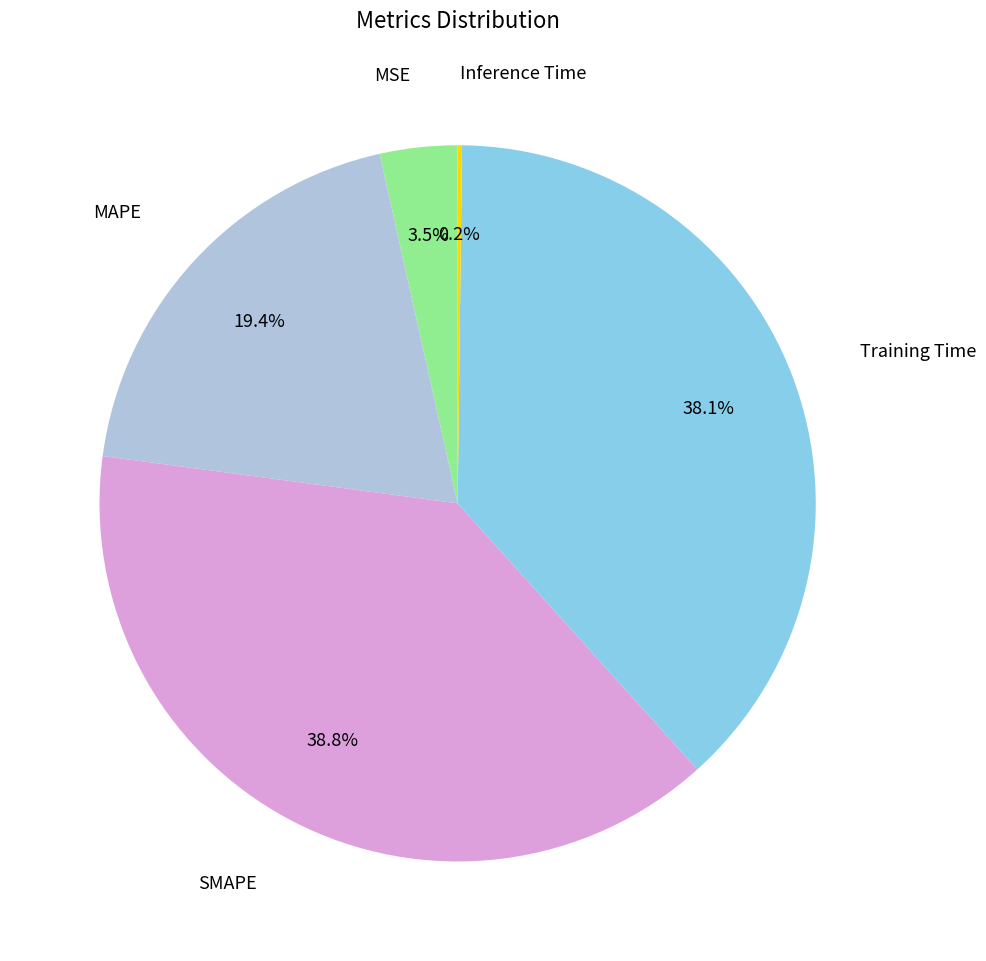

Is there a majority slice in this chart?

No